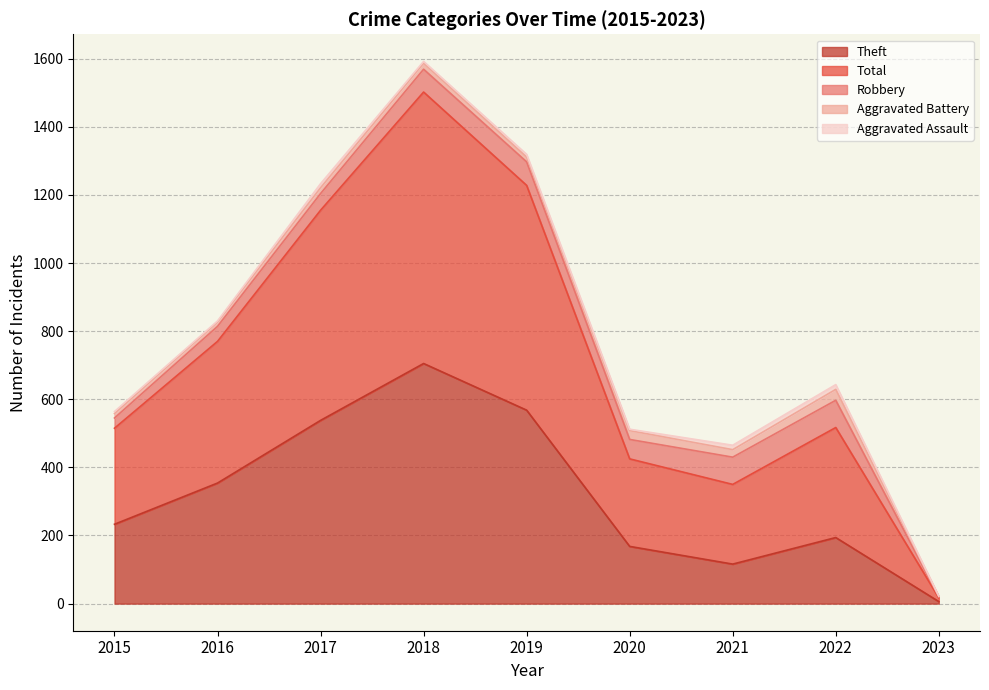

At which category is the sum across all series the highest?

2018